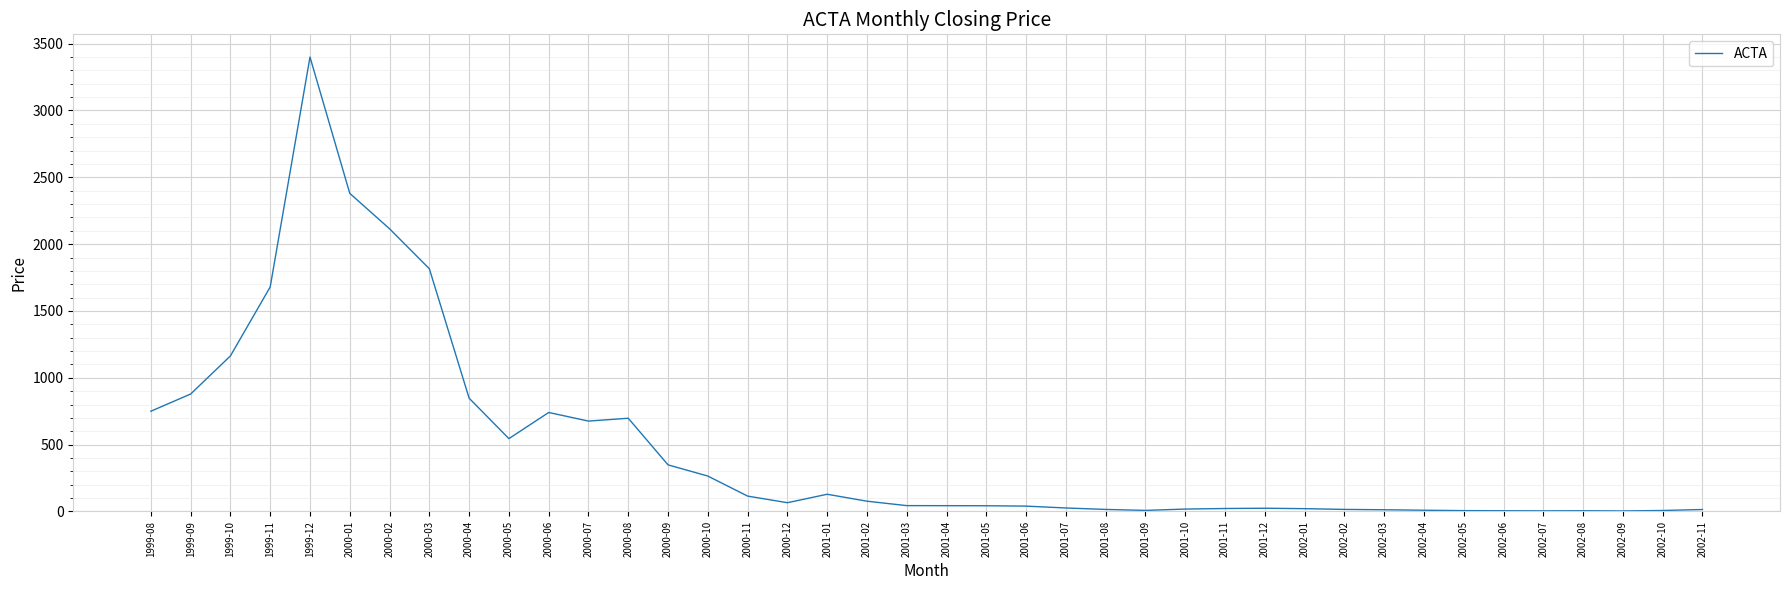

Which category has the highest value across all series?

1999-12